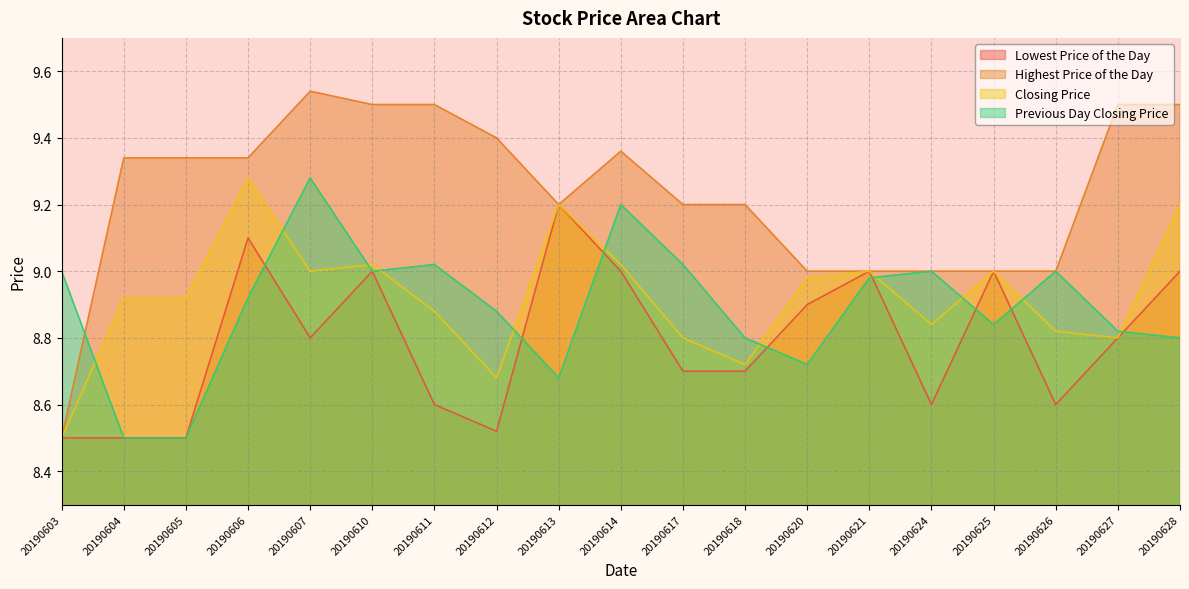

Where is the first local maximum for Lowest Price of the Day?

20190606